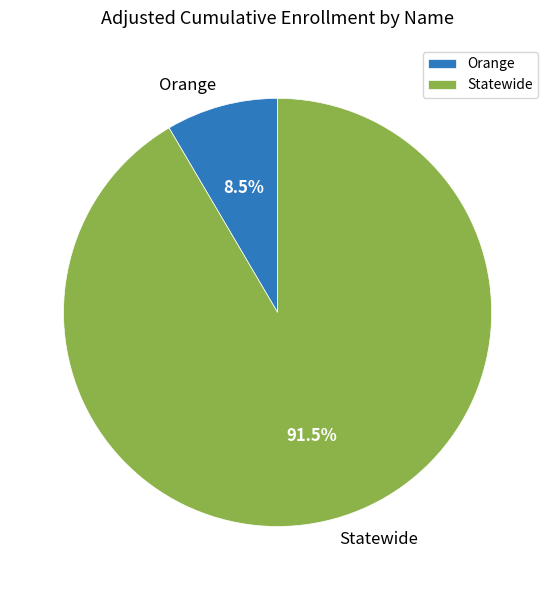

Rank the categories by value from highest to lowest.

Statewide, Orange